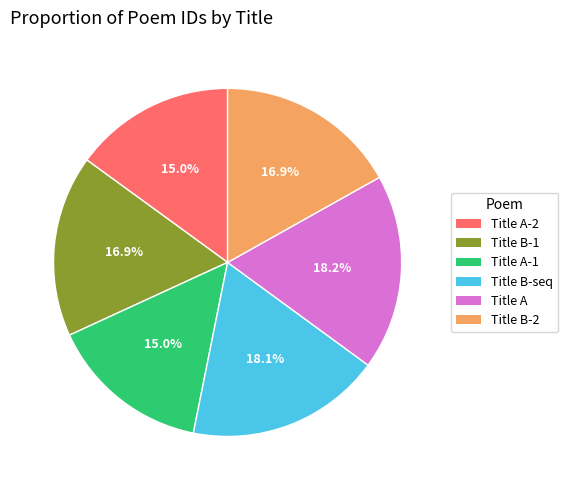

Combined, what portion of the pie is Title B-1 and Title A-1?

31.9%